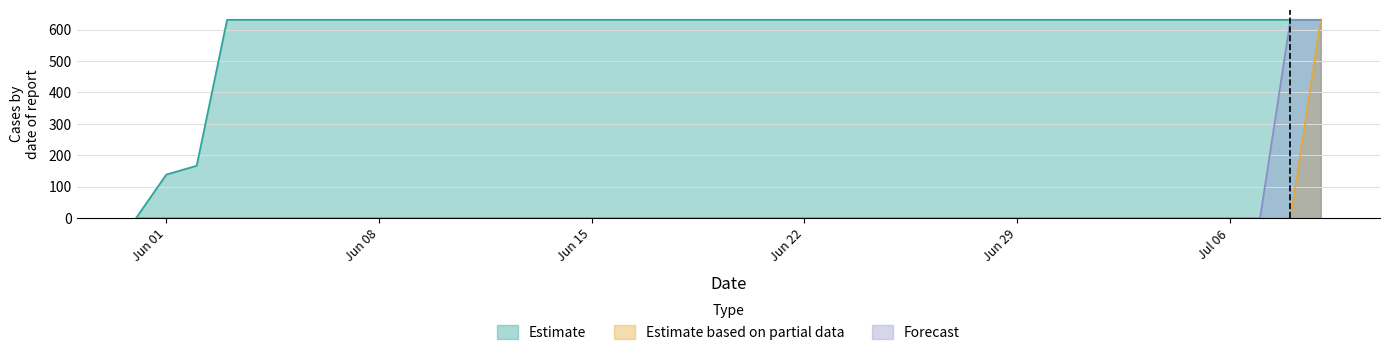

Reading left to right, list all the values displayed in this chart.

Estimate: 0	139	167	631	631	631	631	631	631	631	631	631	631	631	631	631	631	631	631	631	631	631	631	631	631	631	631	631	631	631	631	631	631	631	631	631	631	631	631	631
Estimate based on partial data: 0	0	0	0	0	0	0	0	0	0	0	0	0	0	0	0	0	0	0	0	0	0	0	0	0	0	0	0	0	0	0	0	0	0	0	0	0	0	0	631
Forecast: 0	0	0	0	0	0	0	0	0	0	0	0	0	0	0	0	0	0	0	0	0	0	0	0	0	0	0	0	0	0	0	0	0	0	0	0	0	0	631	631